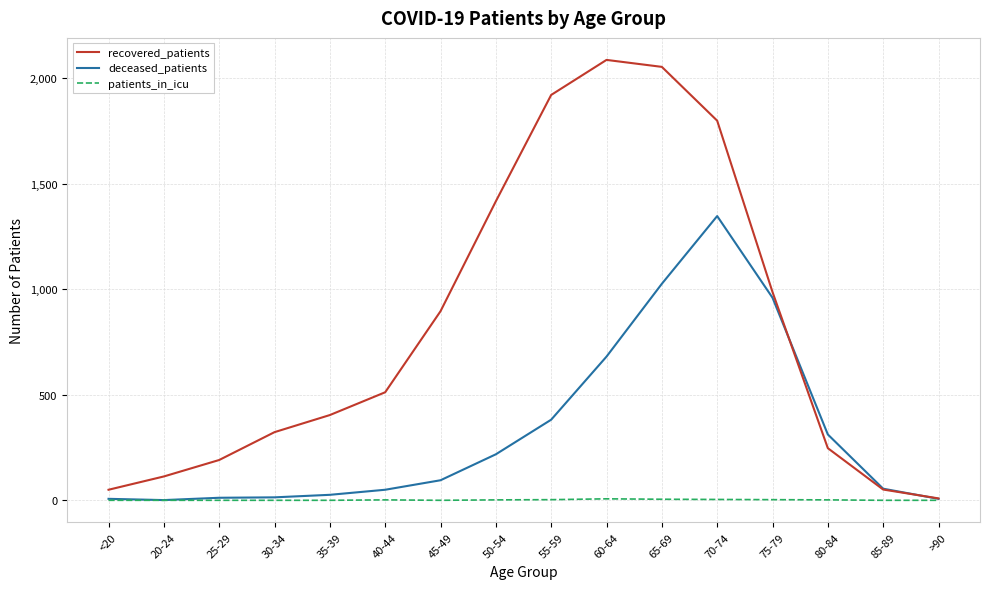

True or false: deceased_patients and recovered_patients intersect in this chart.

True